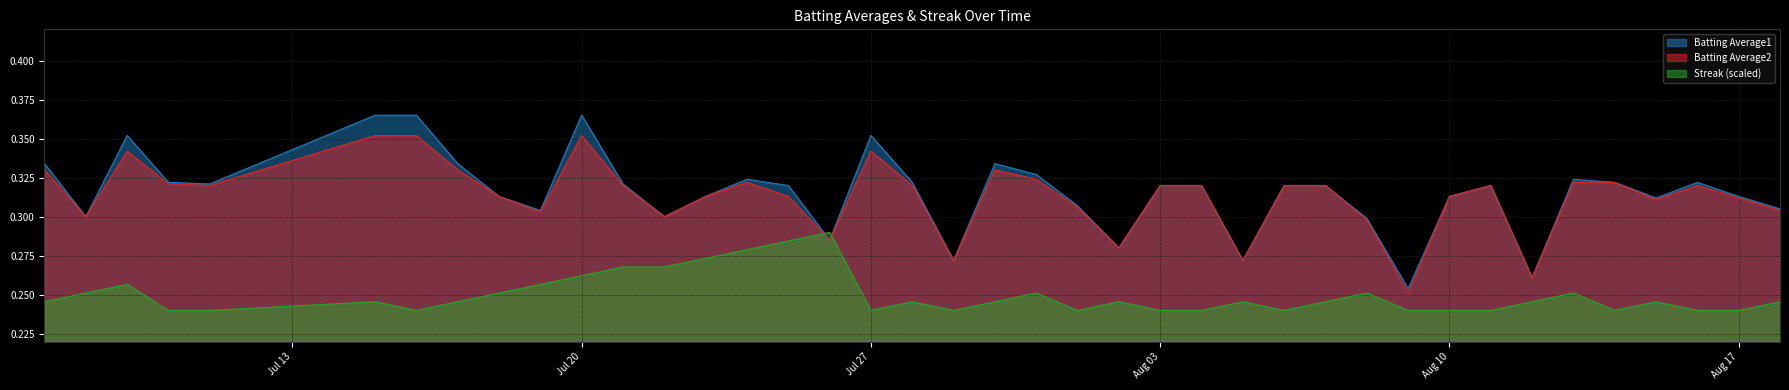

At which category is the sum across all series the highest?

Jul 20